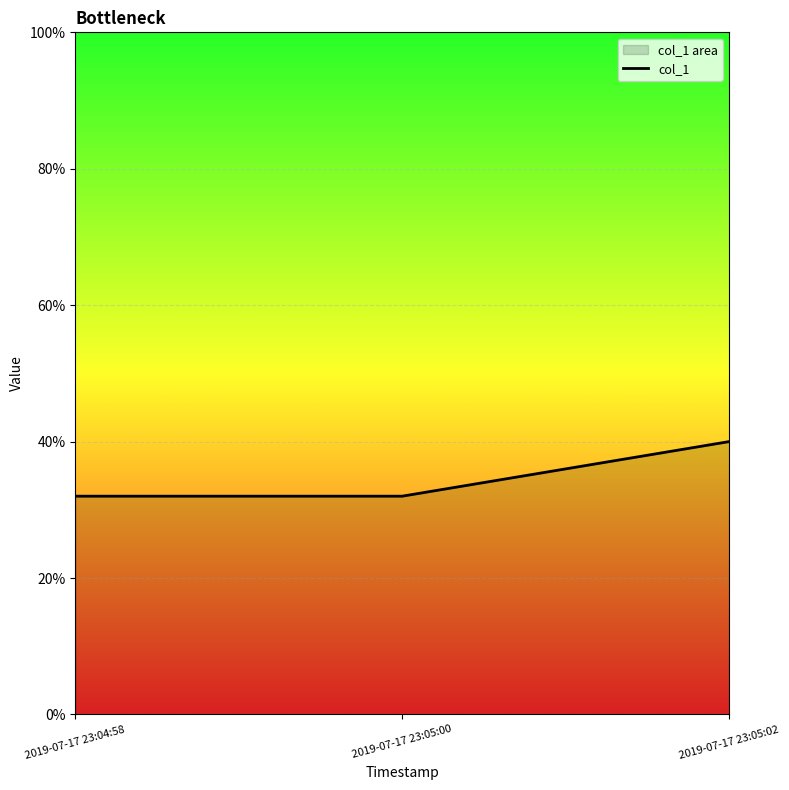

The value at 2019-07-17 23:04:58 is 32. True or false?

True